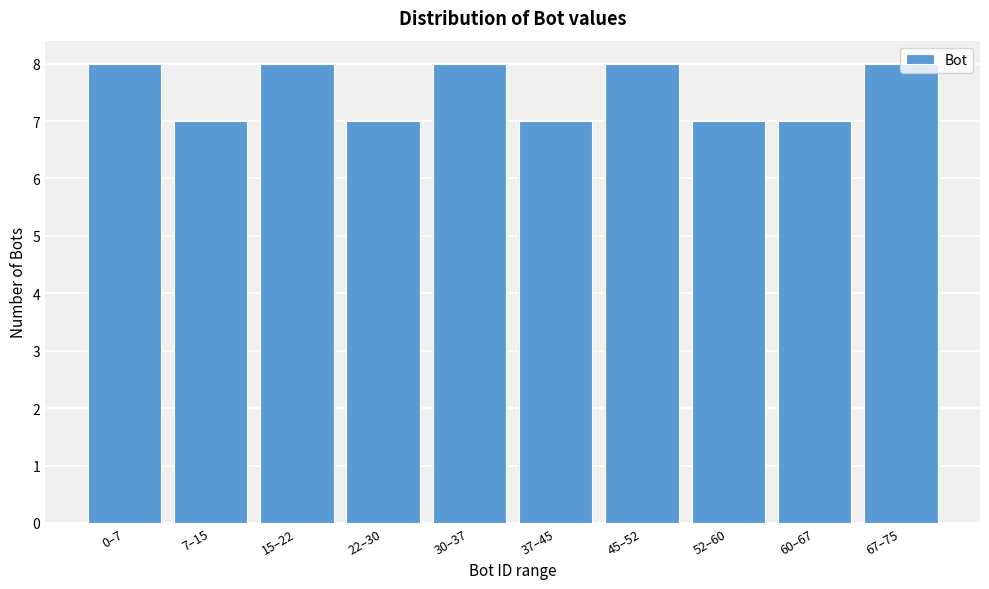

What is the label of the 2nd bar from the right?

60–67